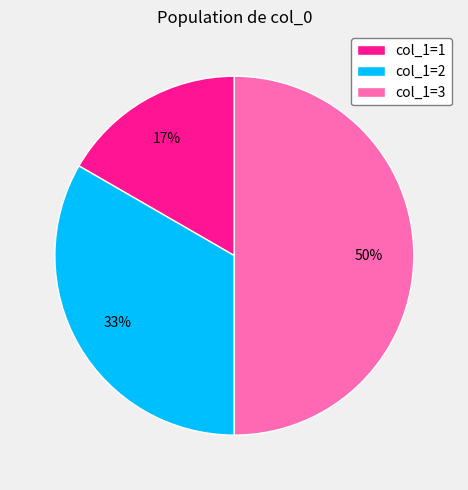

Does col_1=1 represent more than half of the total?

No